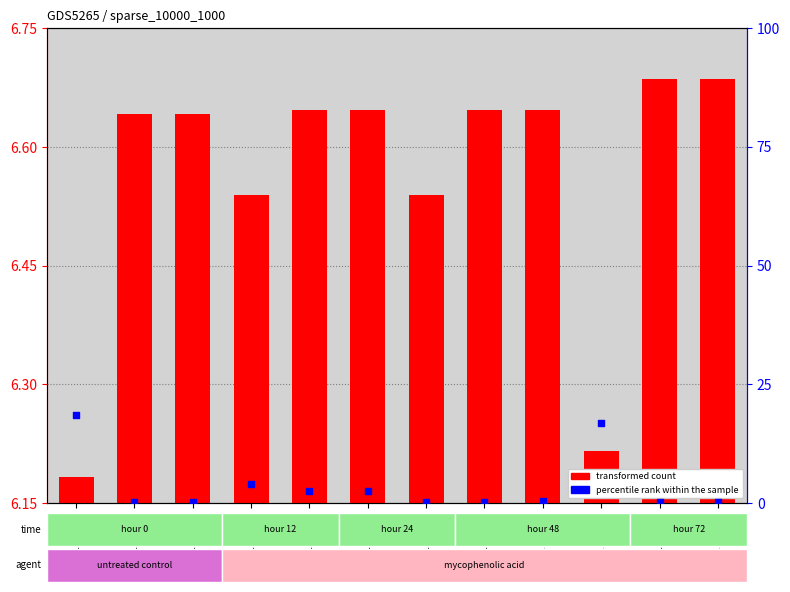

What is the change in value from GSM1133722 to GSM1133724?

-18.4